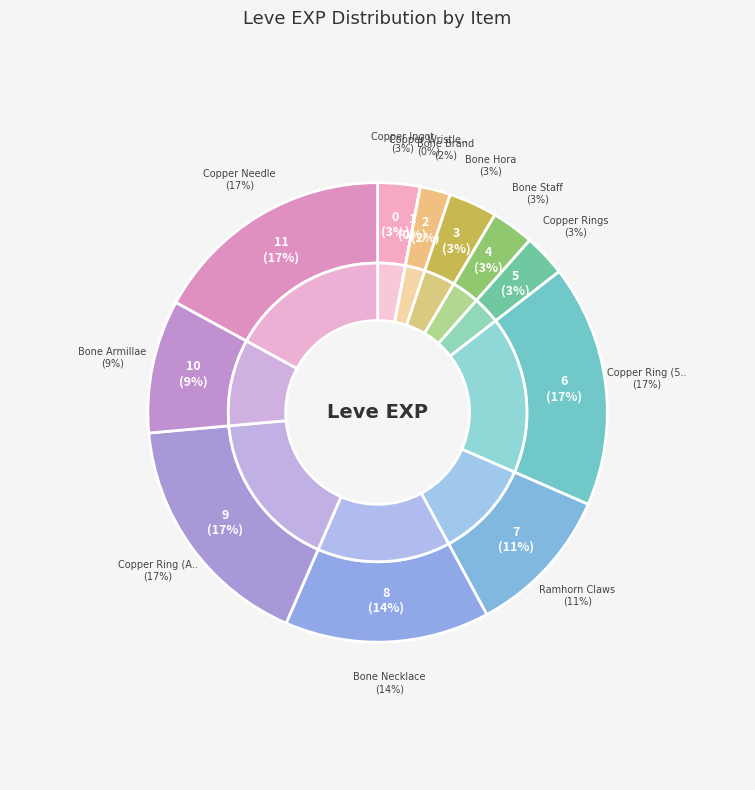

To the nearest percent, what percentage of the pie is Bone Hora?

3%